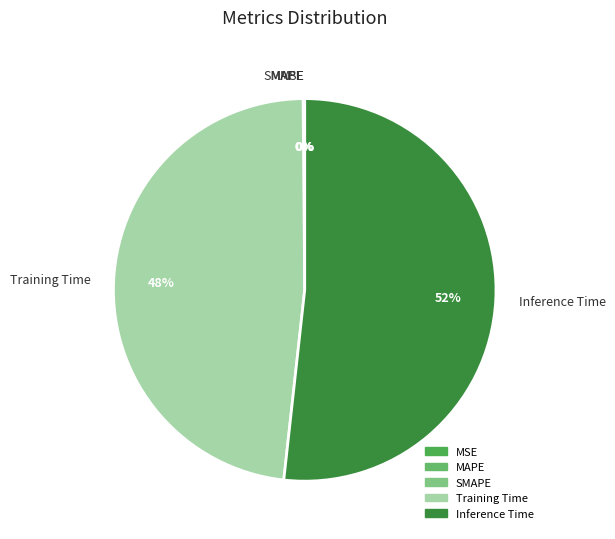

Which category has the biggest portion of the pie?

Inference Time